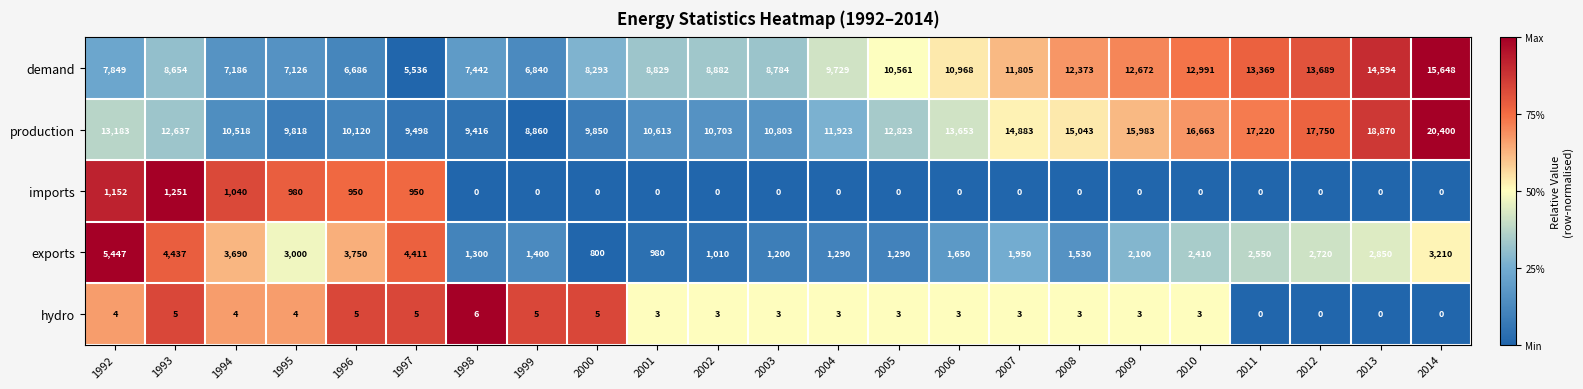

Rank the series by their maximum value, from highest to lowest.

production, demand, exports, imports, hydro